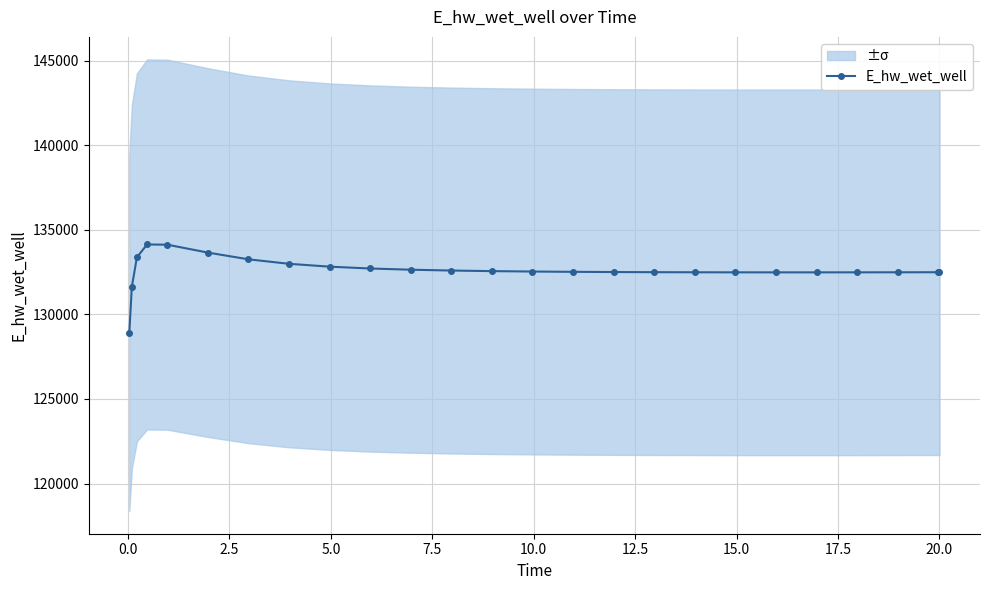

How many values in the E_hw_wet_well series exceed 132517?

13